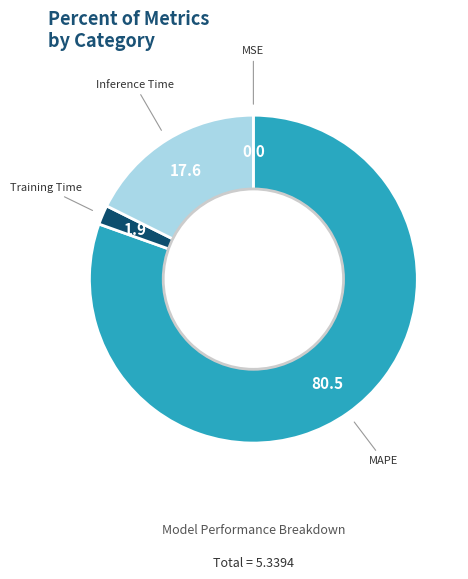

Is it true that Inference Time is 11% of the pie?

False